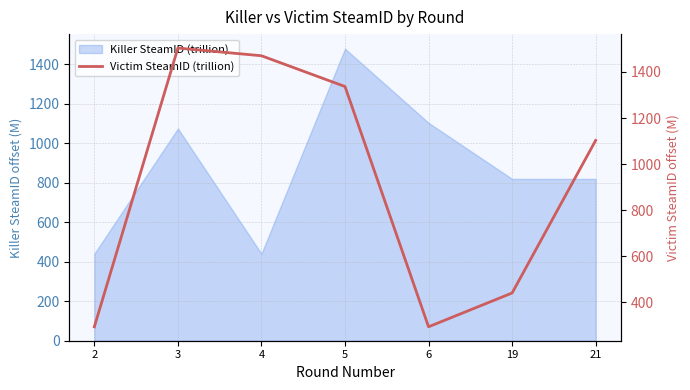

The chart shows a value of 440.6 at 19. True or false?

True